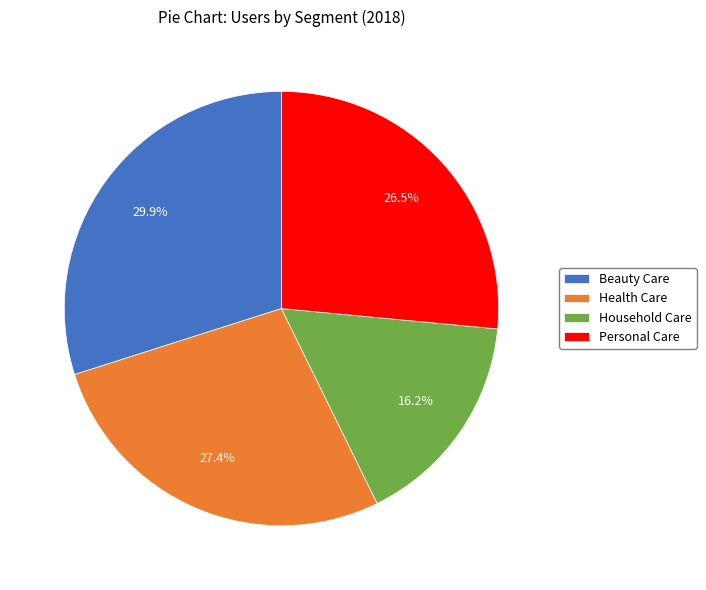

Does Beauty Care account for over 50% of the chart?

No